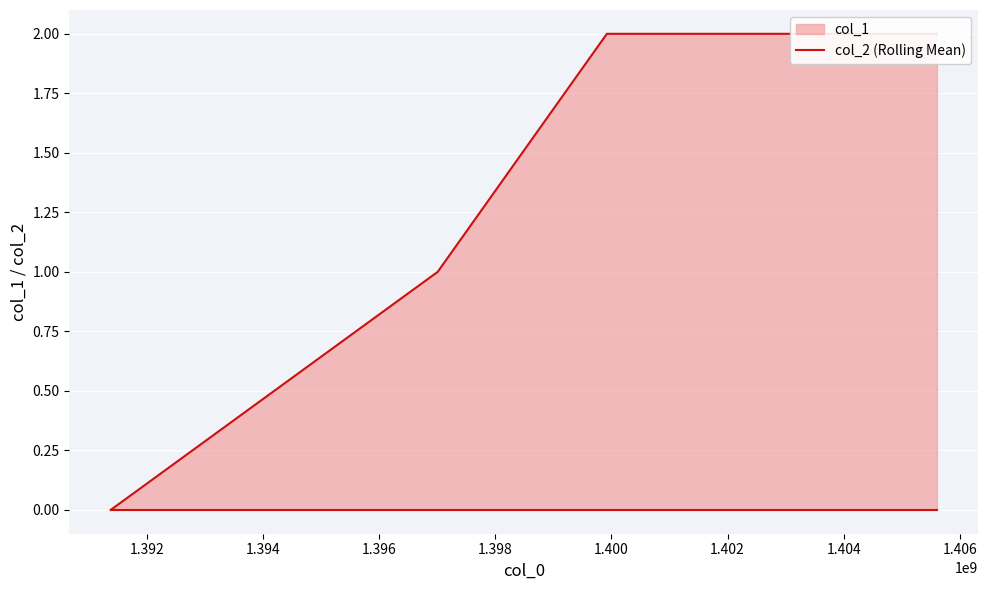

Where is the data nearest to the value 1?

1397009006